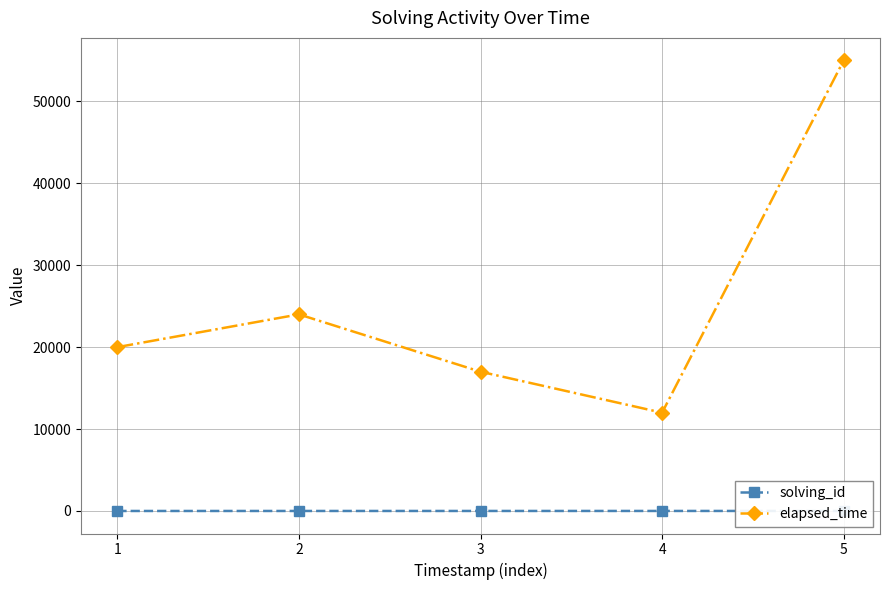

What is the highest value of the elapsed_time series?

55000